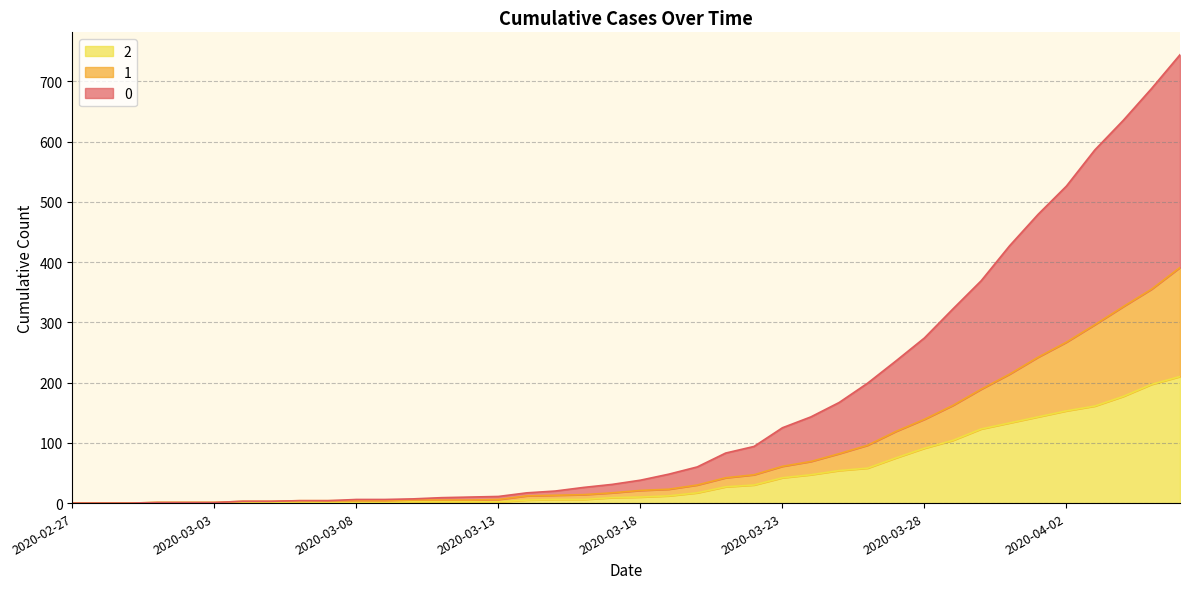

Rank the series at 2020-03-12 from highest to lowest value.

0, 1, 2